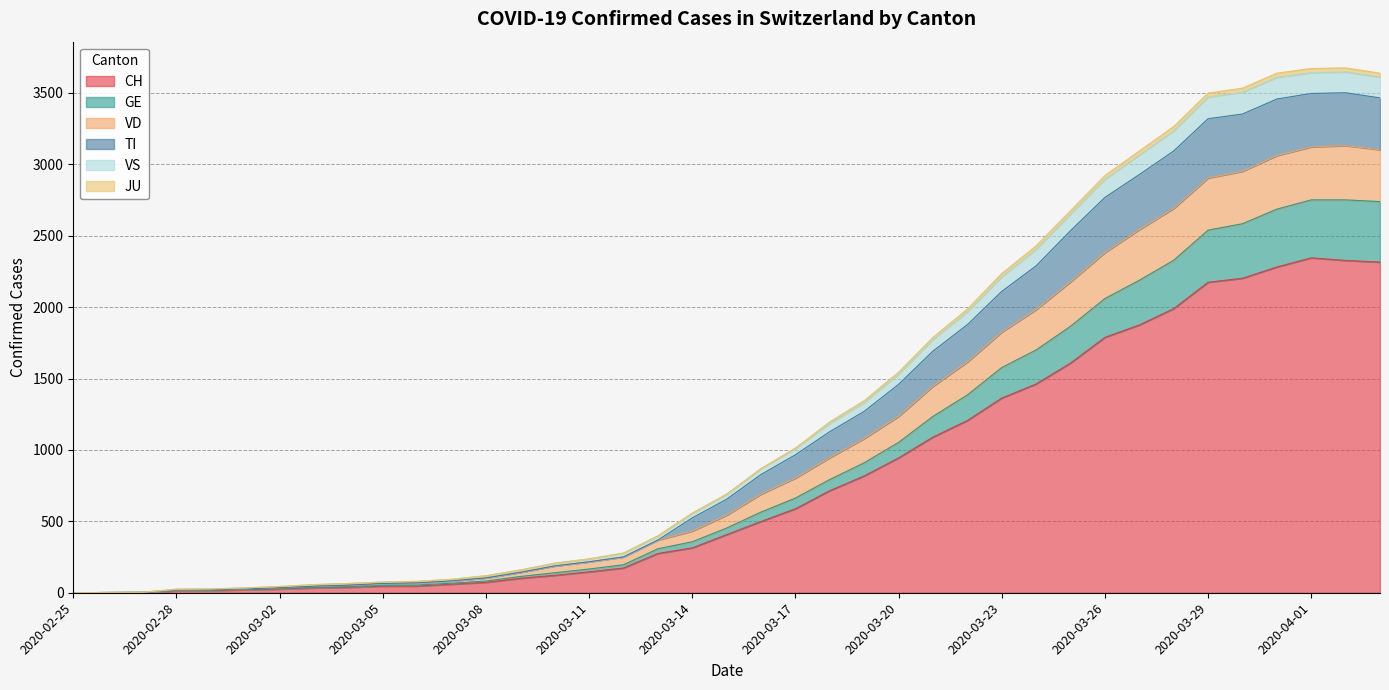

What is the highest value of the CH series?

2345